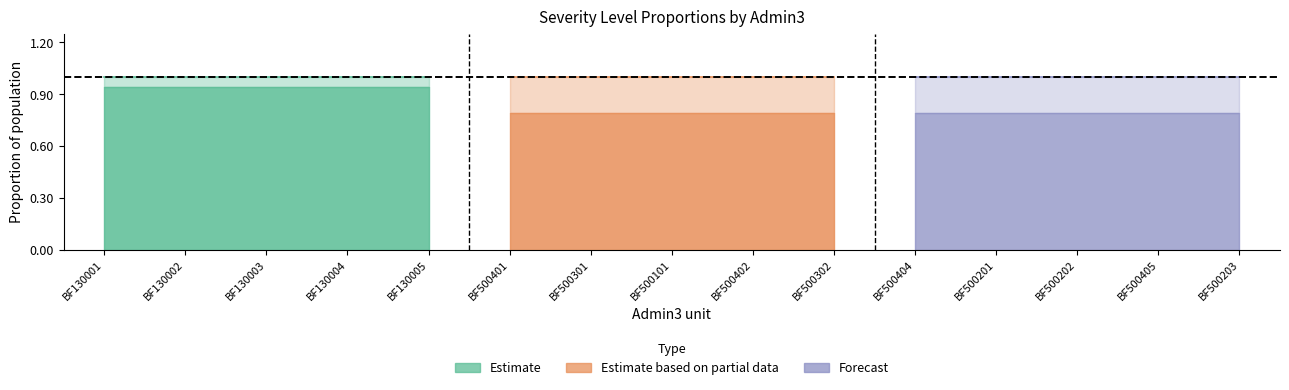

Reading left to right, list all the values displayed in this chart.

pct_sev_12: BF130001=0.9	BF130002=0.9	BF130003=0.9	BF130004=0.9	BF130005=0.9	BF500401=0.8	BF500301=0.8	BF500101=0.8	BF500402=0.8	BF500302=0.8	BF500404=0.8	BF500201=0.8	BF500202=0.8	BF500405=0.8	BF500203=0.8
pct_sev_3: BF130001=0.1	BF130002=0.1	BF130003=0.1	BF130004=0.1	BF130005=0.1	BF500401=0.2	BF500301=0.2	BF500101=0.2	BF500402=0.2	BF500302=0.2	BF500404=0.2	BF500201=0.2	BF500202=0.2	BF500405=0.2	BF500203=0.2
pct_sev_4: BF130001=0.0	BF130002=0.0	BF130003=0.0	BF130004=0.0	BF130005=0.0	BF500401=0.0	BF500301=0.0	BF500101=0.0	BF500402=0.0	BF500302=0.0	BF500404=0.0	BF500201=0.0	BF500202=0.0	BF500405=0.0	BF500203=0.0